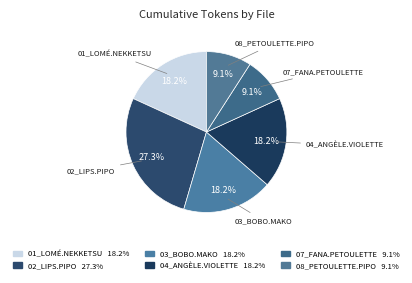

Which category has the biggest portion of the pie?

02_Lips.Pipo